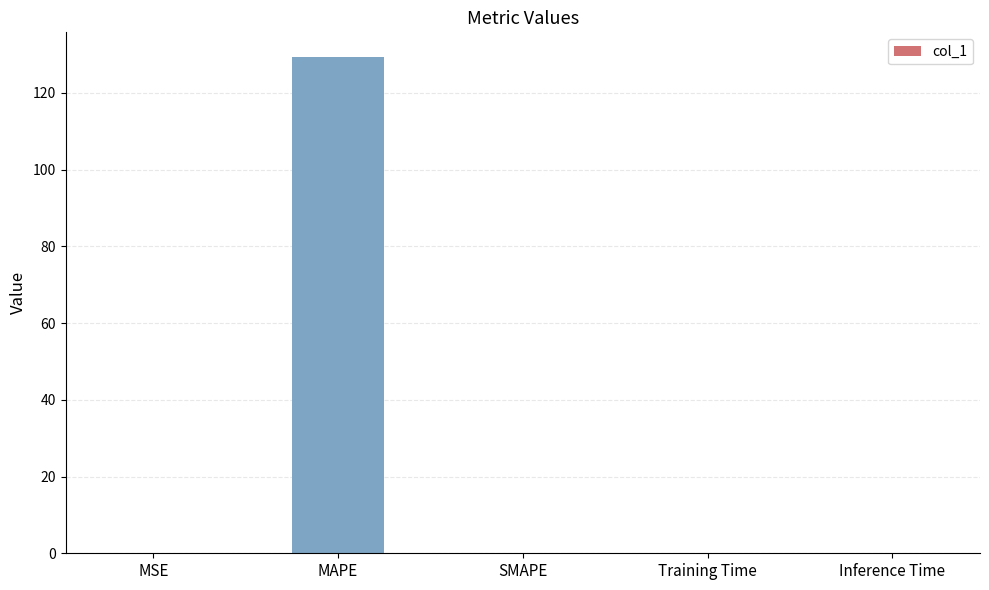

Count the number of data series in this chart.

1